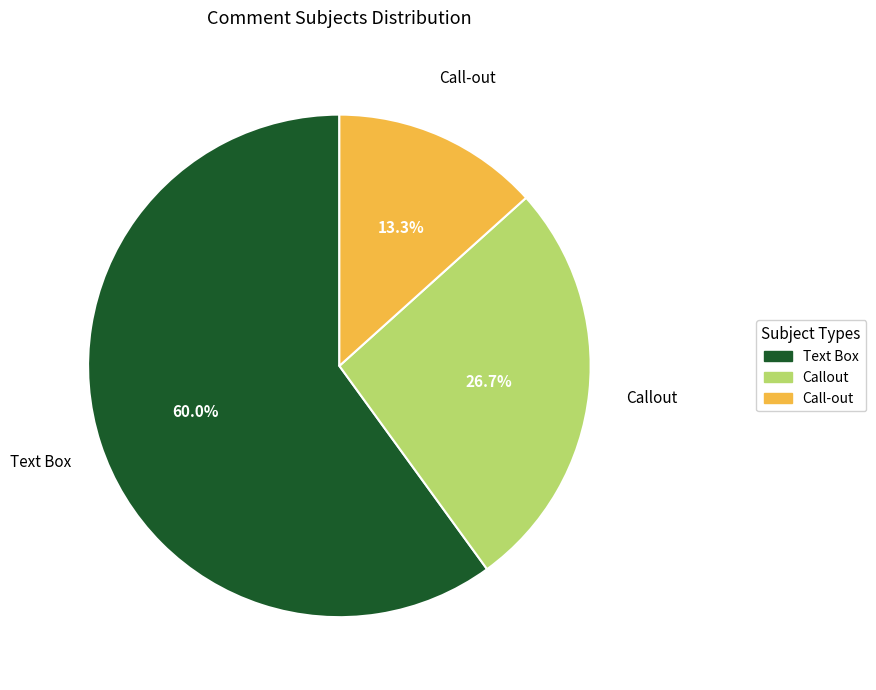

How many slices are in this pie chart?

3